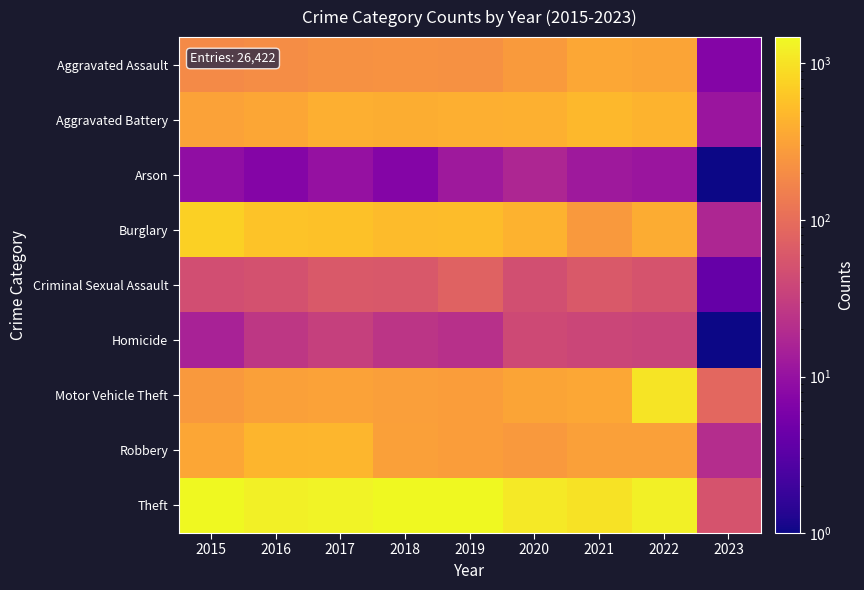

Reading right to left, transcribe all the data shown in this chart.

Aggravated Assault: 2023=7.0	2022=326.0	2021=352.0	2020=273.0	2019=223.0	2018=225.0	2017=224.0	2016=206.0	2015=194.0
Aggravated Battery: 2023=11.0	2022=441.0	2021=479.0	2020=416.0	2019=407.0	2018=389.0	2017=400.0	2016=336.0	2015=316.0
Arson: 2023=1.0	2022=11.0	2021=12.0	2020=17.0	2019=12.0	2018=7.0	2017=10.0	2016=7.0	2015=9.0
Burglary: 2023=17.0	2022=382.0	2021=261.0	2020=425.0	2019=517.0	2018=506.0	2017=562.0	2016=576.0	2015=738.0
Criminal Sexual Assault: 2023=4.0	2022=54.0	2021=61.0	2020=48.0	2019=77.0	2018=60.0	2017=61.0	2016=50.0	2015=46.0
Homicide: 2023=0.5	2022=36.0	2021=38.0	2020=41.0	2019=22.0	2018=25.0	2017=33.0	2016=26.0	2015=15.0
Motor Vehicle Theft: 2023=87.0	2022=1028.0	2021=348.0	2020=333.0	2019=290.0	2018=298.0	2017=312.0	2016=304.0	2015=263.0
Robbery: 2023=20.0	2022=304.0	2021=300.0	2020=263.0	2019=287.0	2018=301.0	2017=460.0	2016=454.0	2015=337.0
Theft: 2023=54.0	2022=1272.0	2021=998.0	2020=1125.0	2019=1459.0	2018=1461.0	2017=1339.0	2016=1259.0	2015=1474.0